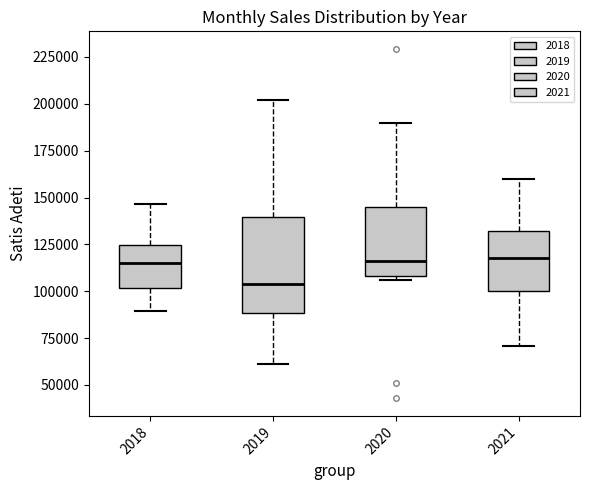

Reading left to right, read every box against the y-axis: the position of its median line, the range the box covers, and the ends of its whiskers. The values are not printed on the chart, so give them approximately, as read against the axis.

2018: median 115000, box 100000 to 125000, whiskers 90000 to 145000
2019: median 105000, box 90000 to 140000, whiskers 60000 to 200000
2020: median 115000, box 110000 to 145000, whiskers 105000 to 190000
2021: median 120000, box 100000 to 130000, whiskers 70000 to 160000